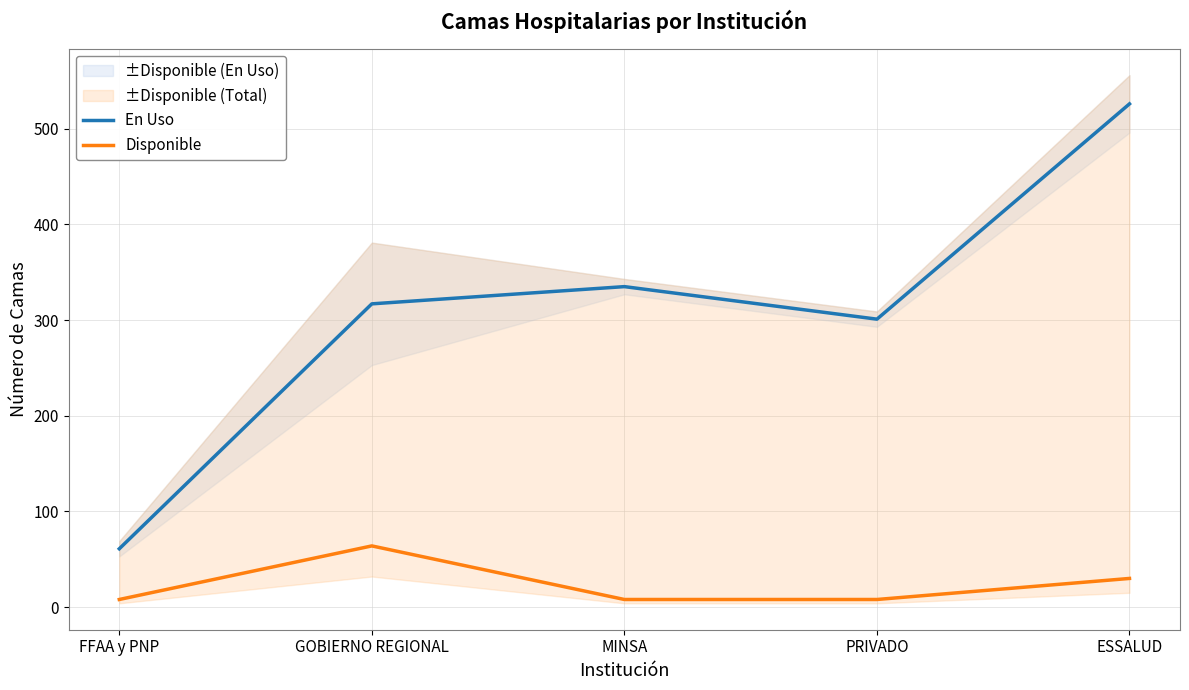

Which series has the largest total across all categories?

En Uso